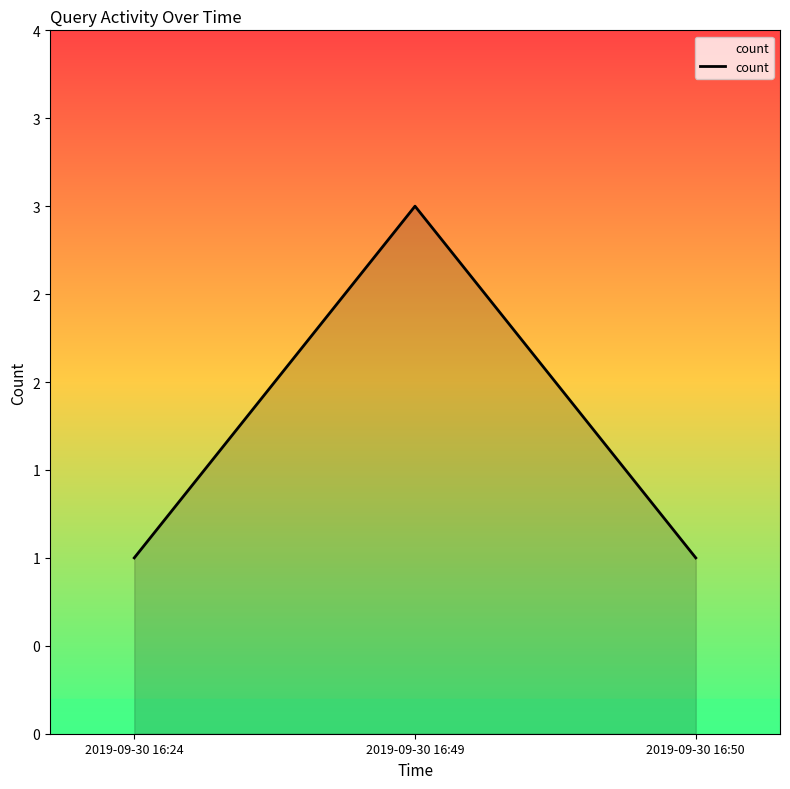

Is this an area chart (filled region under the line)?

Yes